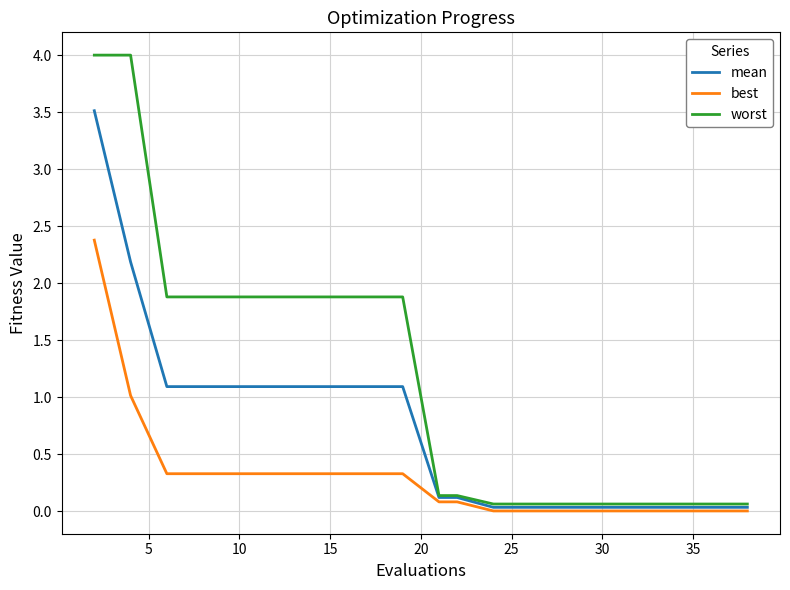

Which series has the widest spread of values?

worst